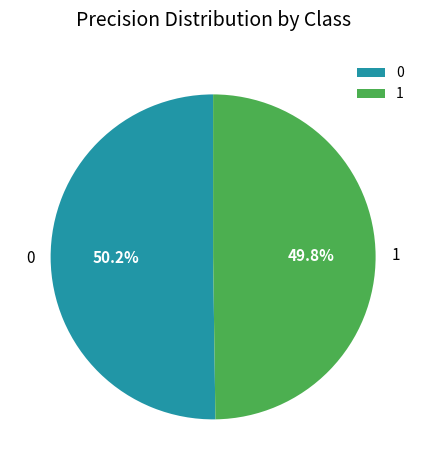

Is it true that 1 is 50% of the pie?

True